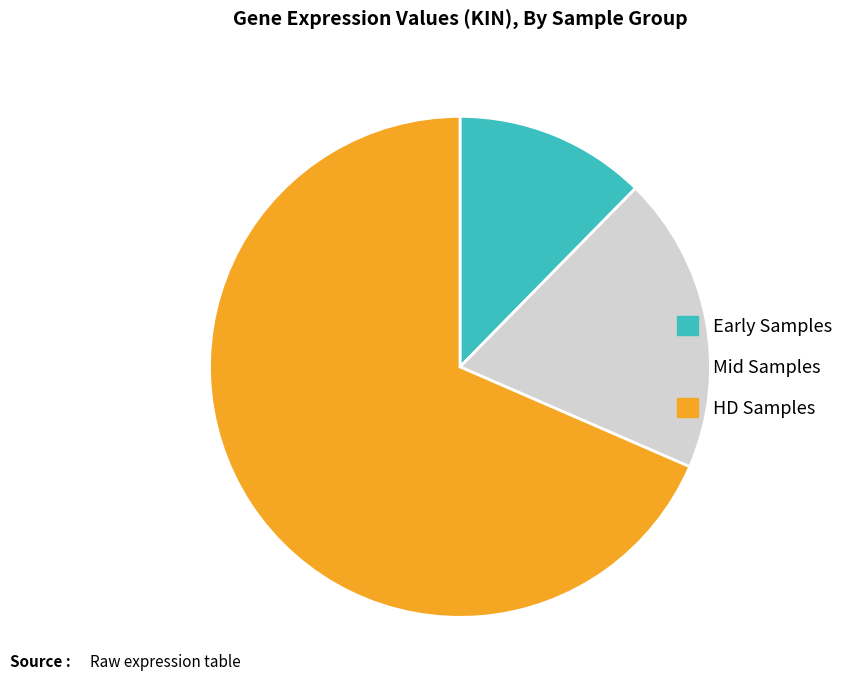

How many slices are in this pie chart?

3